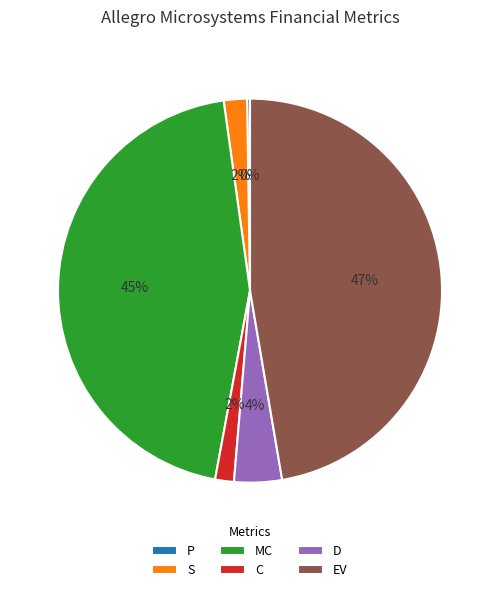

The MC slice represents 45% of the pie. True or false?

True